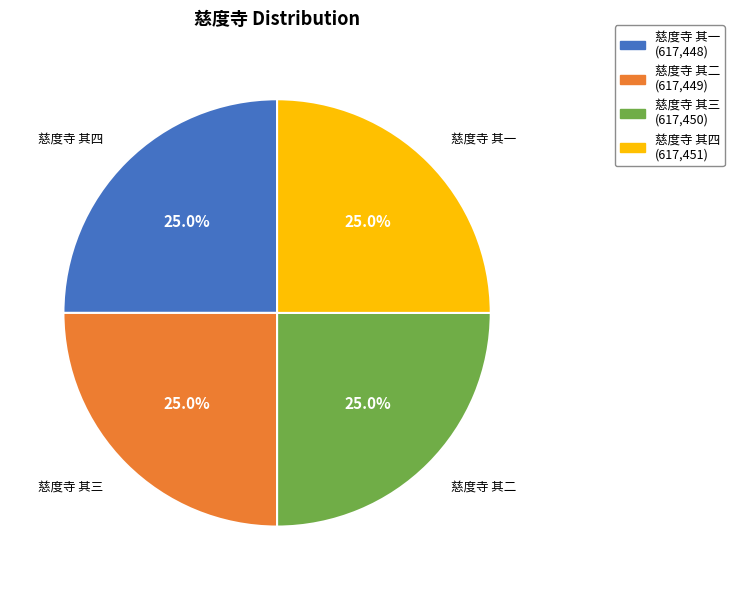

Is the sum of 慈度寺 其四 and 慈度寺 其二 greater than half?

Yes